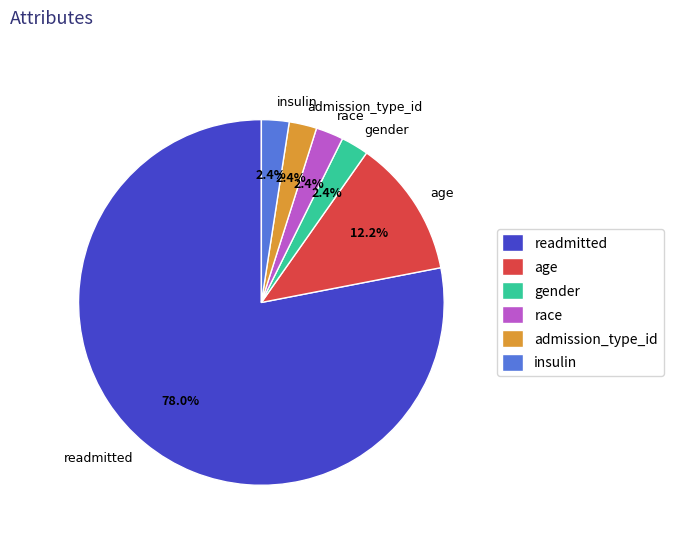

Which slice is the largest?

readmitted